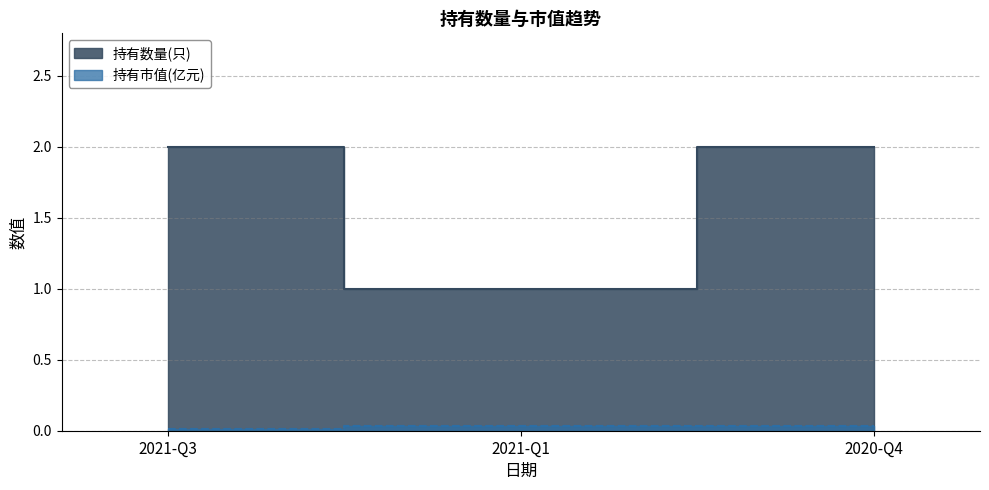

Which has a higher value, 2021-Q1 or 2021-Q3?

2021-Q3